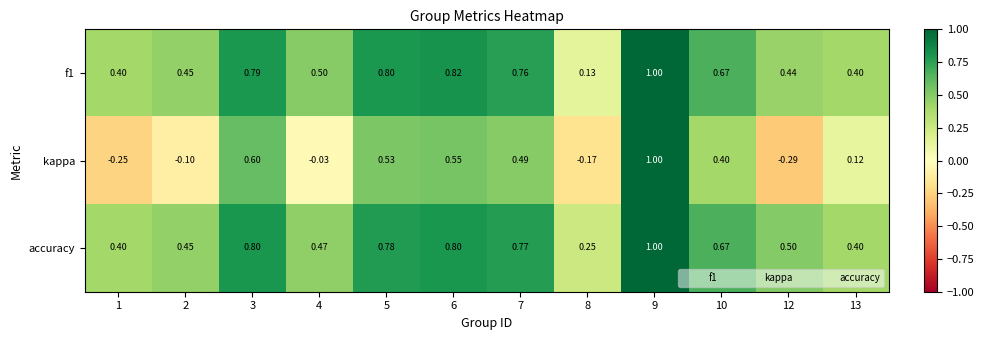

Is the value of f1 at 5 greater than the value of accuracy at 4?

Yes